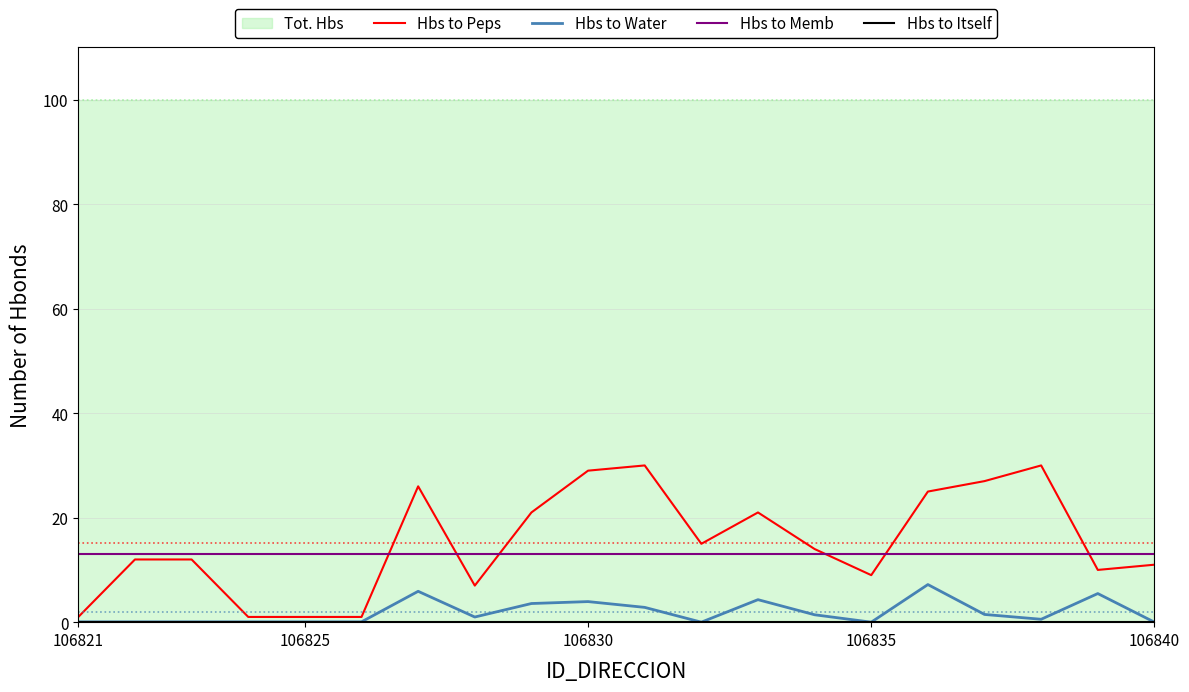

What is the total value across all series at 106835?

22.0